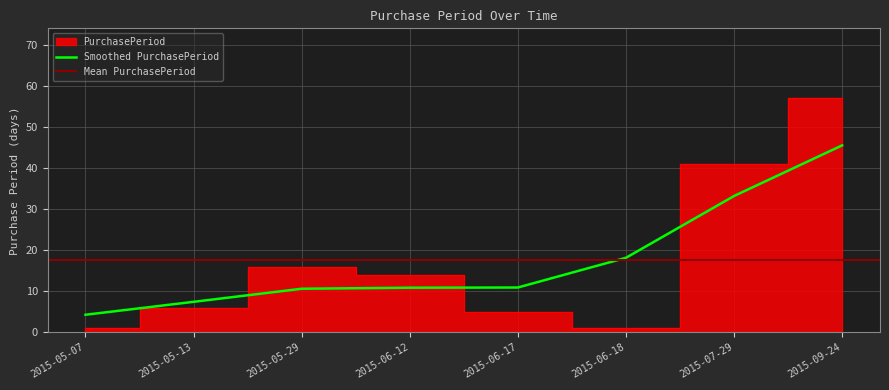

What is the lowest value of the Smoothed PurchasePeriod series?

4.3